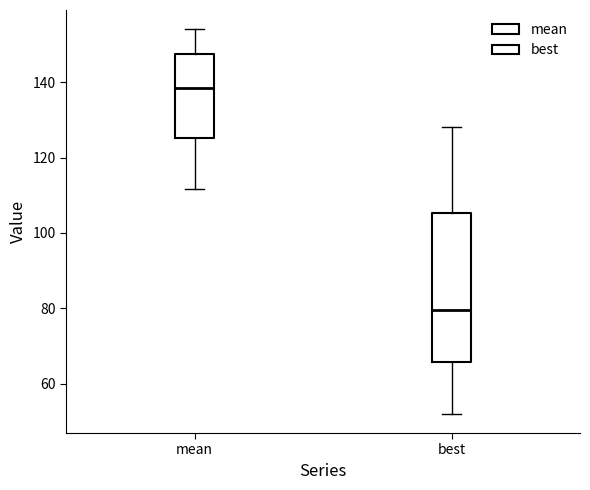

Which box's median line is the highest?

mean